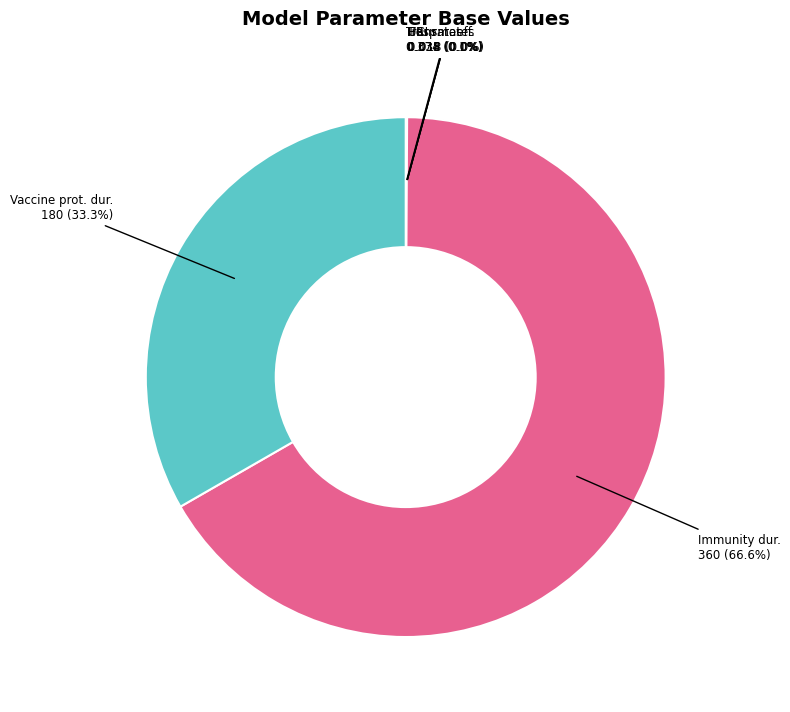

Which slice is the largest?

Immunity dur.